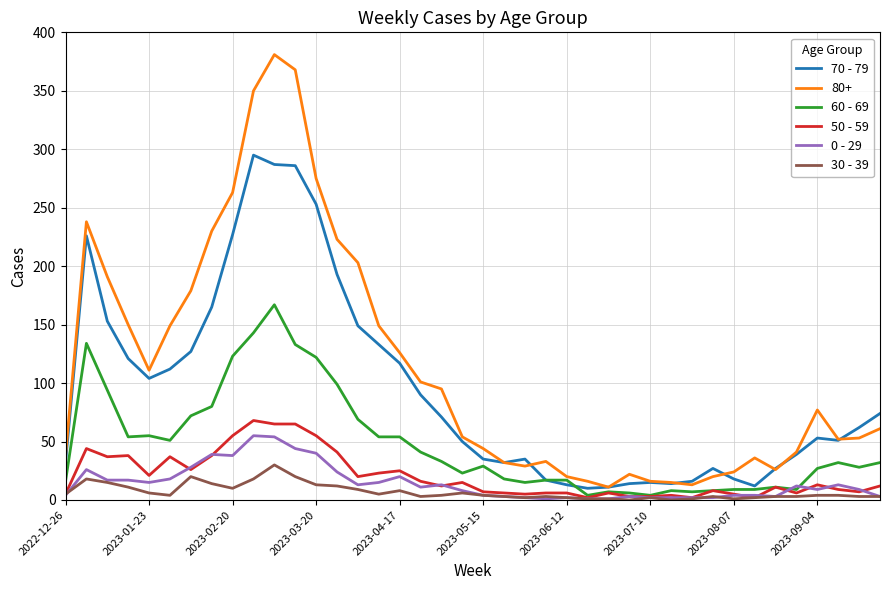

Which series has the largest range (max minus min)?

80+